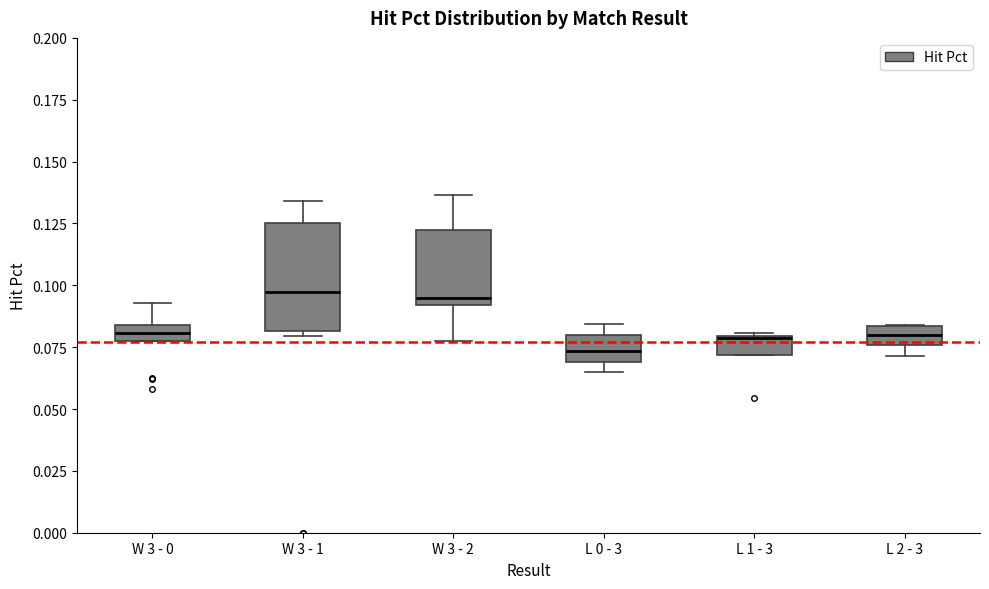

Where does the upper whisker of the box for W 3 - 0 end on the y-axis? The values are not printed on the chart, so give them approximately, as read against the axis.

0.095